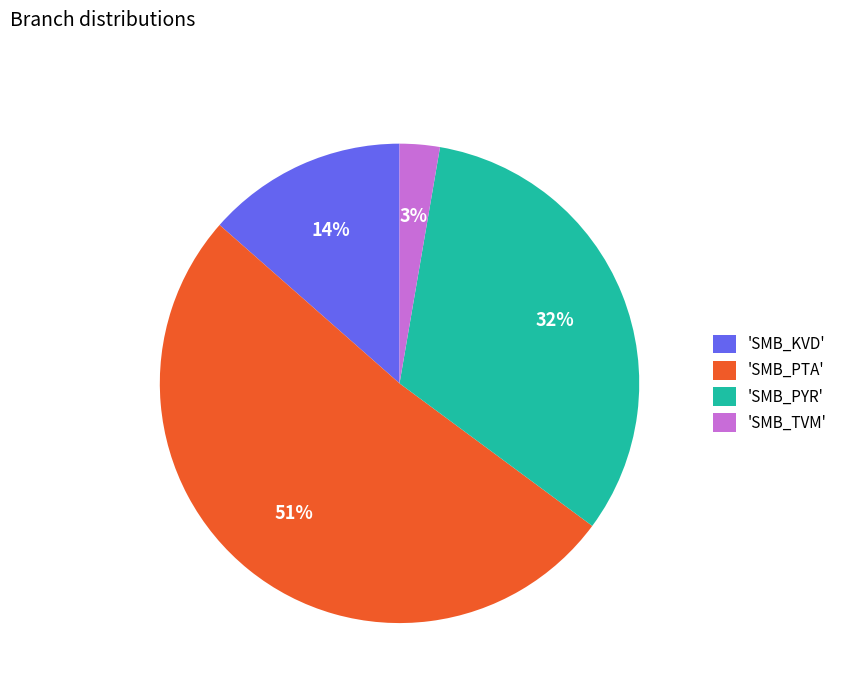

Does any single category account for the majority?

Yes